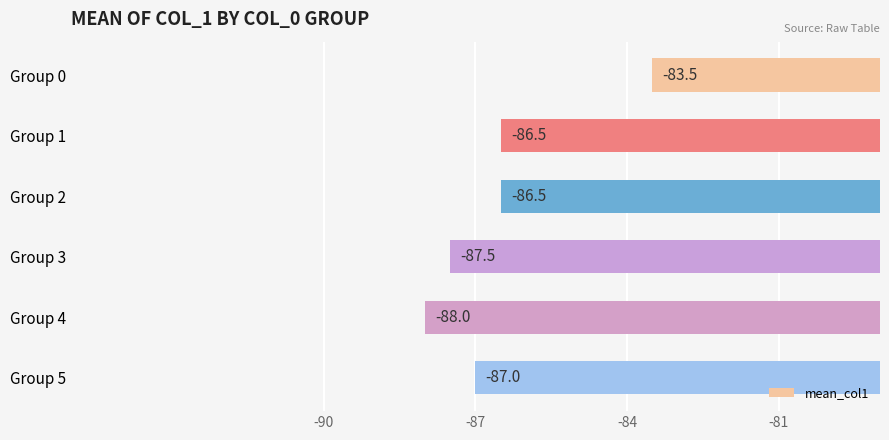

Reading top to bottom, transcribe all the data shown in this chart.

-83.5	-86.5	-86.5	-87.5	-88.0	-87.0